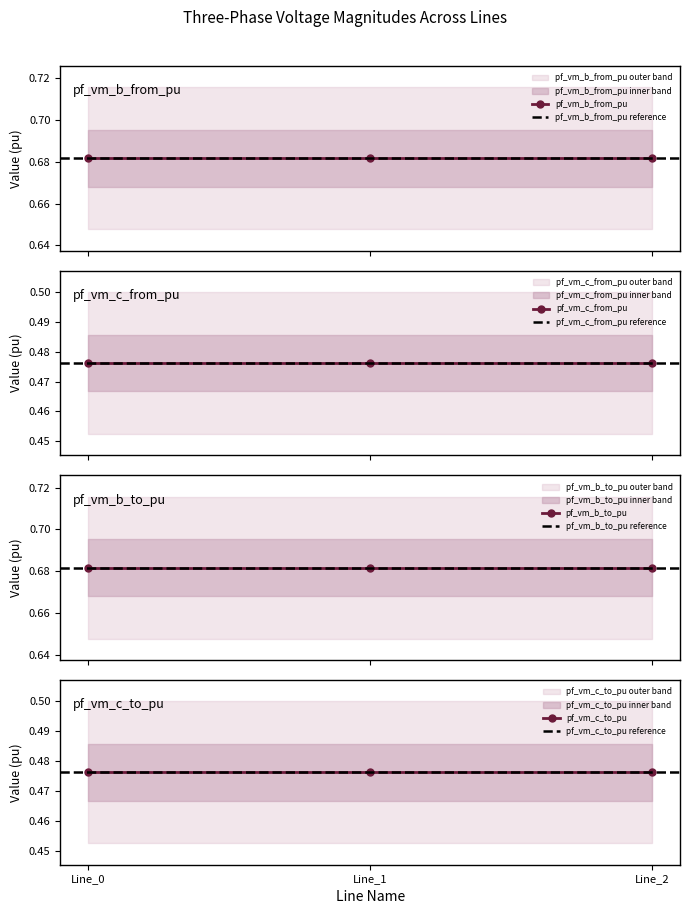

Reading left to right, what are all the values shown in this chart?

pf_vm_b_from_pu: 0.7	0.7	0.7
pf_vm_c_from_pu: 0.5	0.5	0.5
pf_vm_b_to_pu: 0.7	0.7	0.7
pf_vm_c_to_pu: 0.5	0.5	0.5